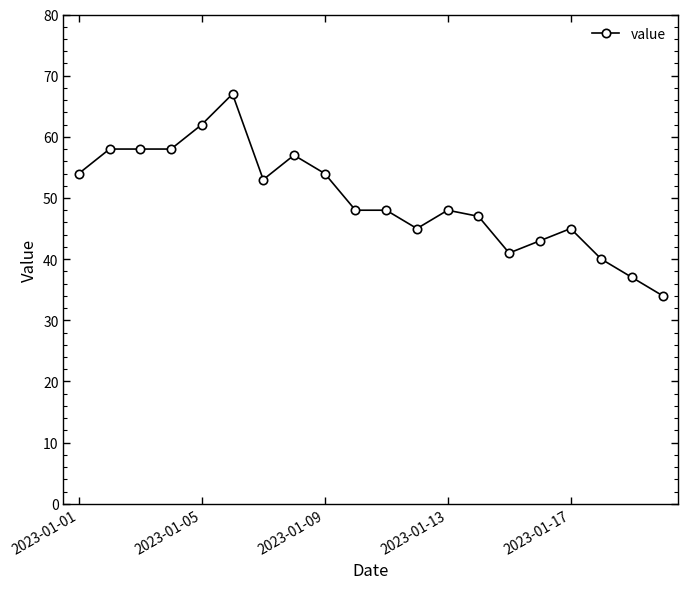

Reading right to left, extract all data points from this chart.

34	37	40	45	43	41	47	48	45	48	48	54	57	53	67	62	58	58	58	54